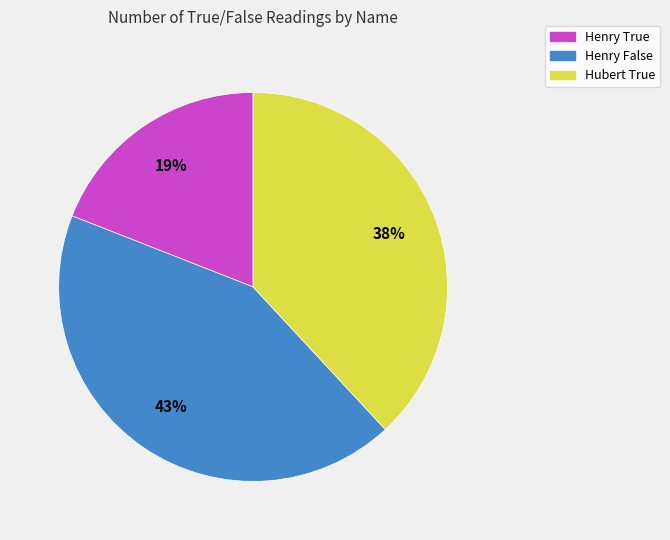

To the nearest percent, what is the difference between the largest and smallest slice percentages?

24%